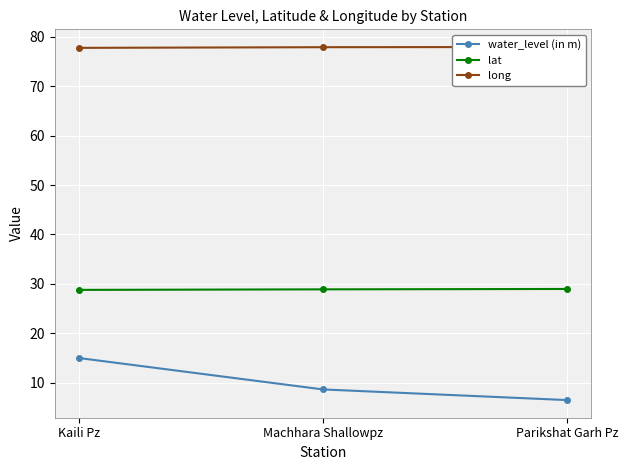

Count the number of categories in the chart.

3